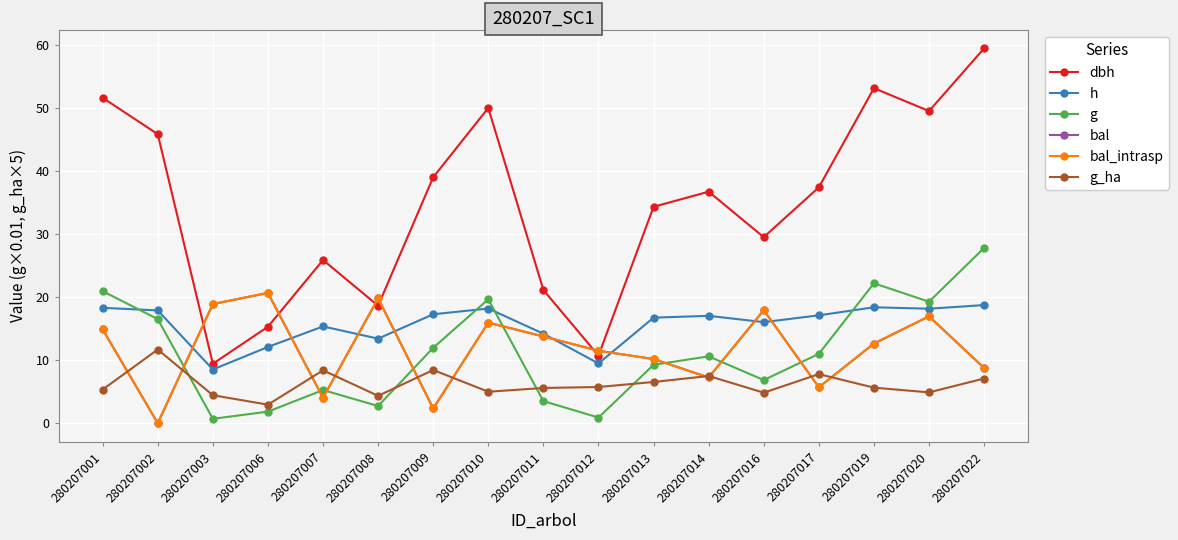

Does the chart have visible grid lines?

Yes